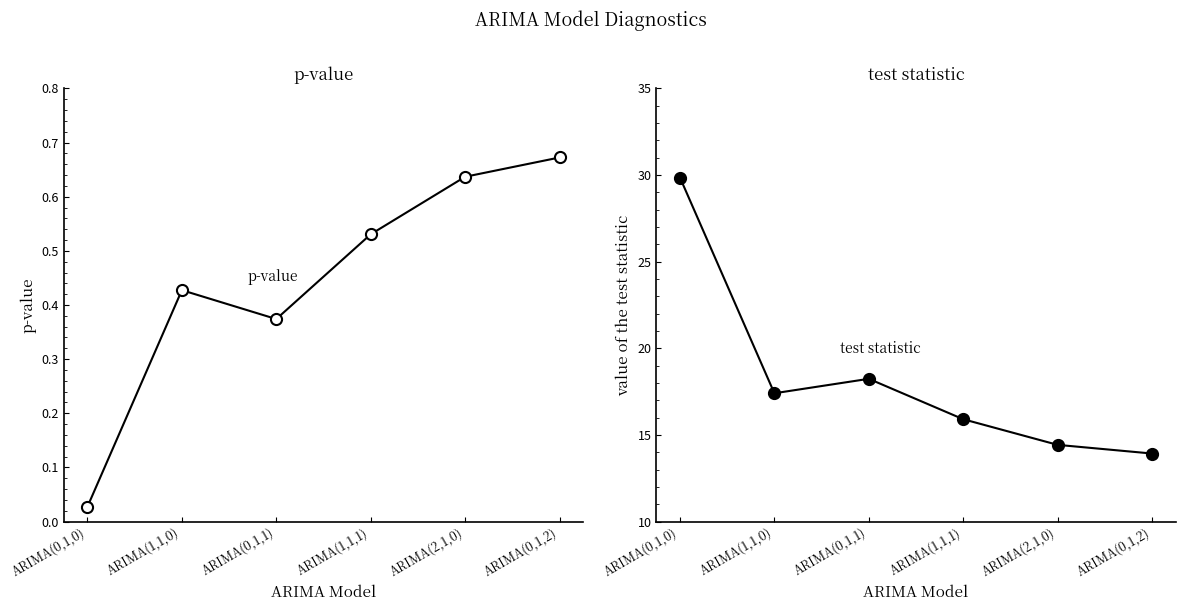

Between ARIMA(0,1,0) and ARIMA(0,1,2), which series saw the biggest shift?

value of the test statistic